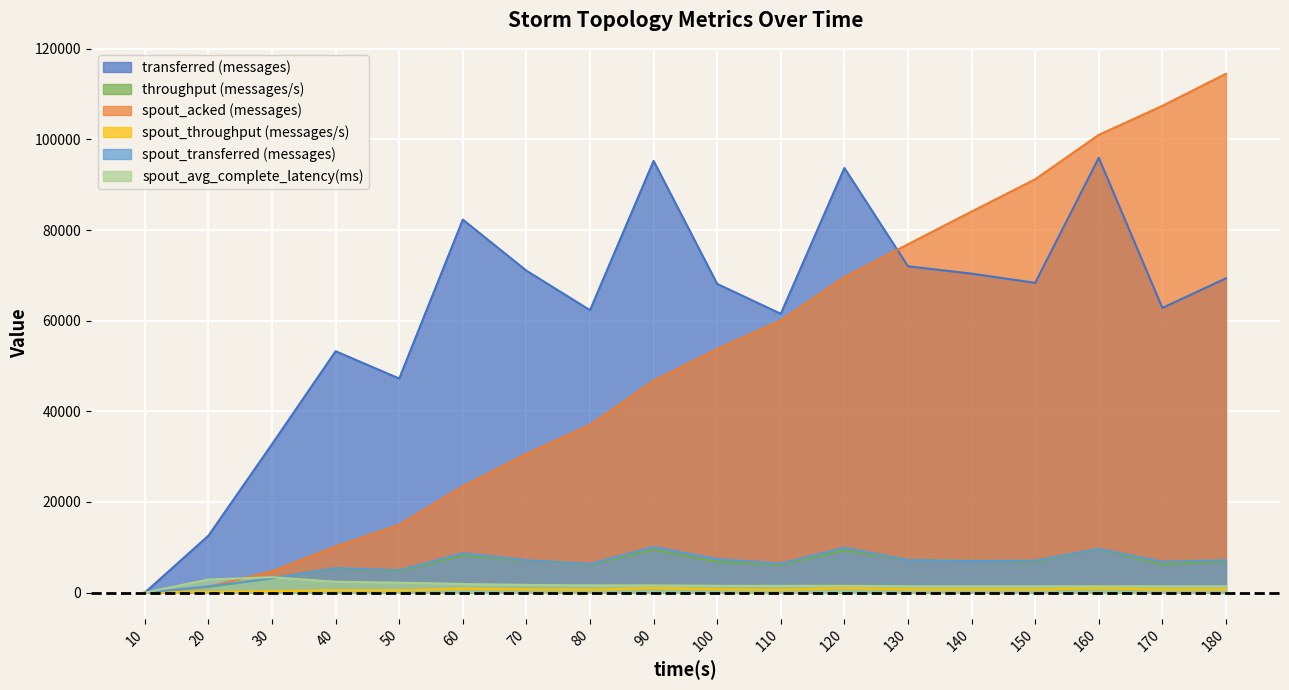

Which series changed the most between 80 and 130?

spout_acked (messages)